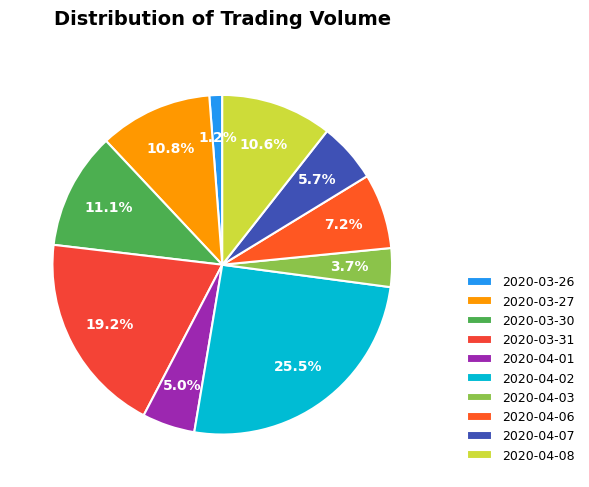

Between 2020-04-01 and 2020-03-26, which is larger?

2020-04-01